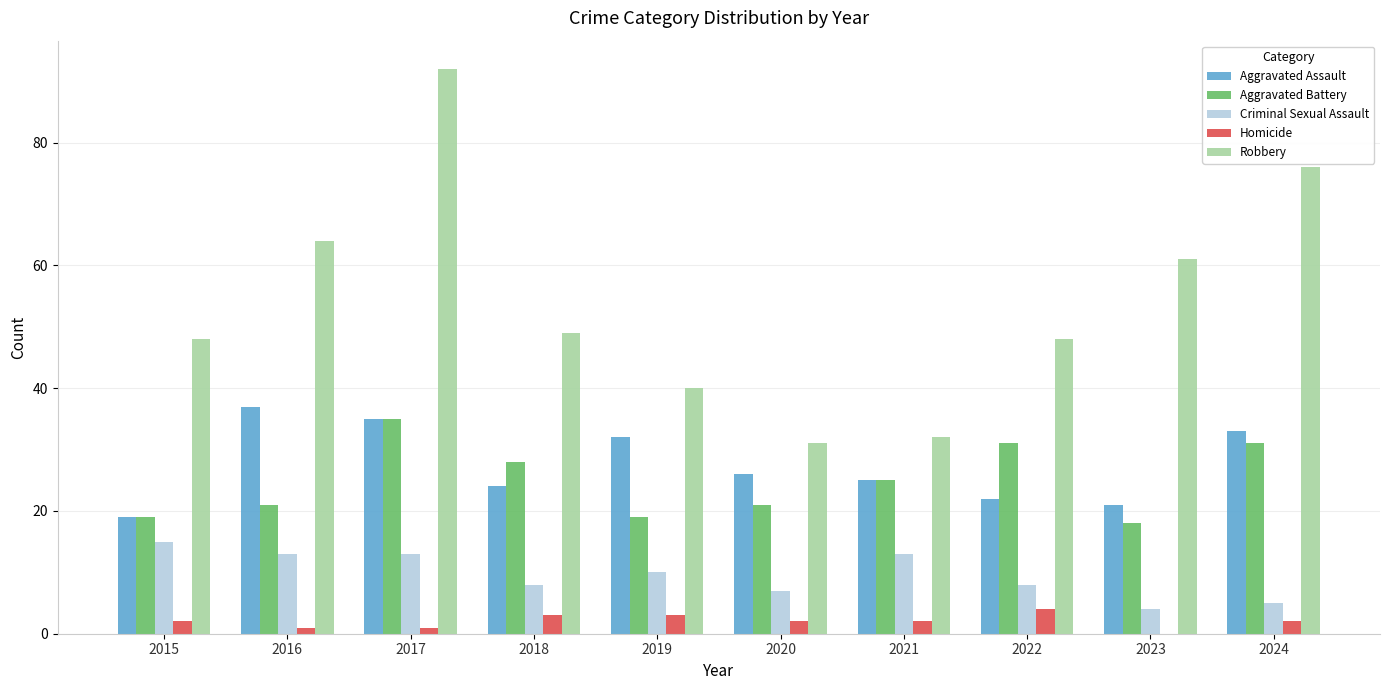

True or false: Robbery has a value of 38 at 2023.

False